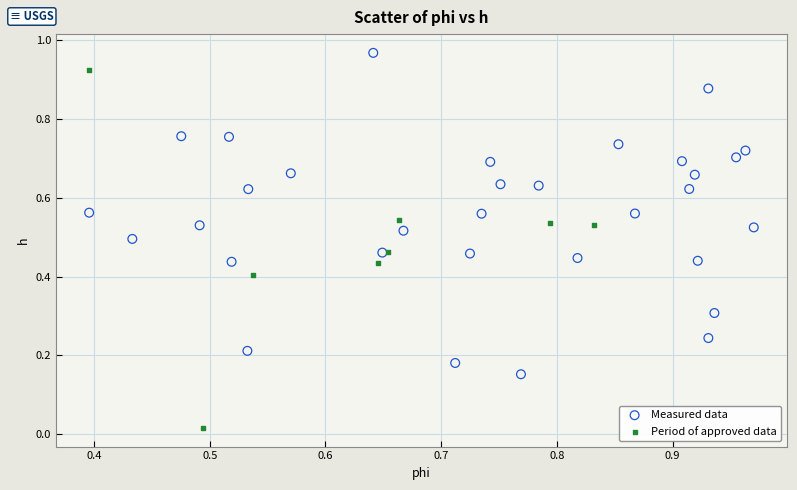

What are all the series names shown in the legend?

Measured data, Period of approved data